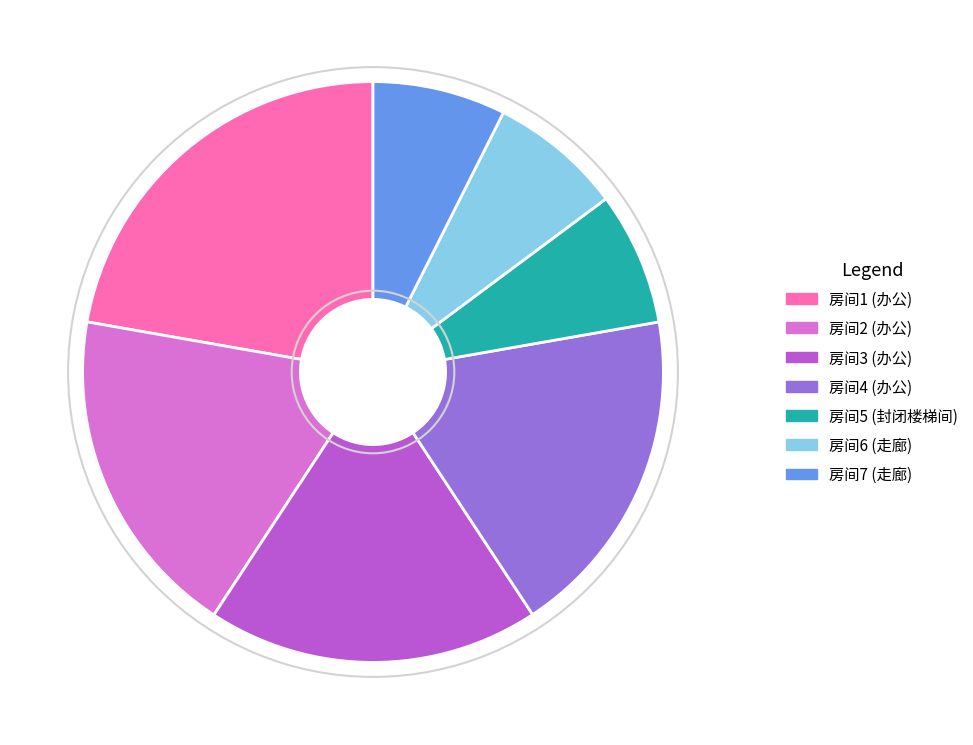

True or false: 房间3 accounts for 27% of the total.

False